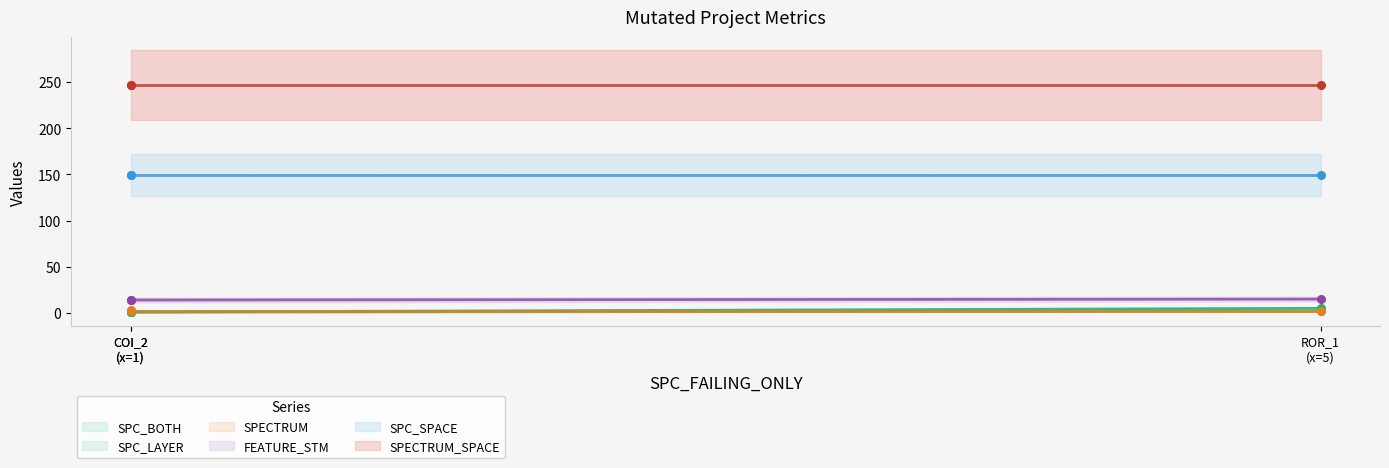

Which series has the largest Y range (max minus min)?

SPC_LAYER